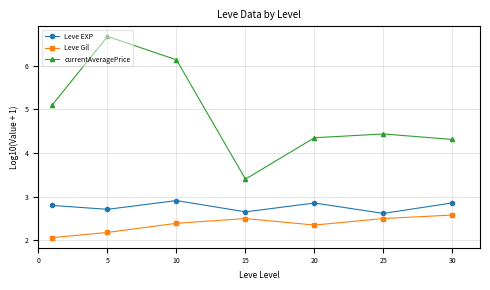

Count the number of categories in the chart.

7